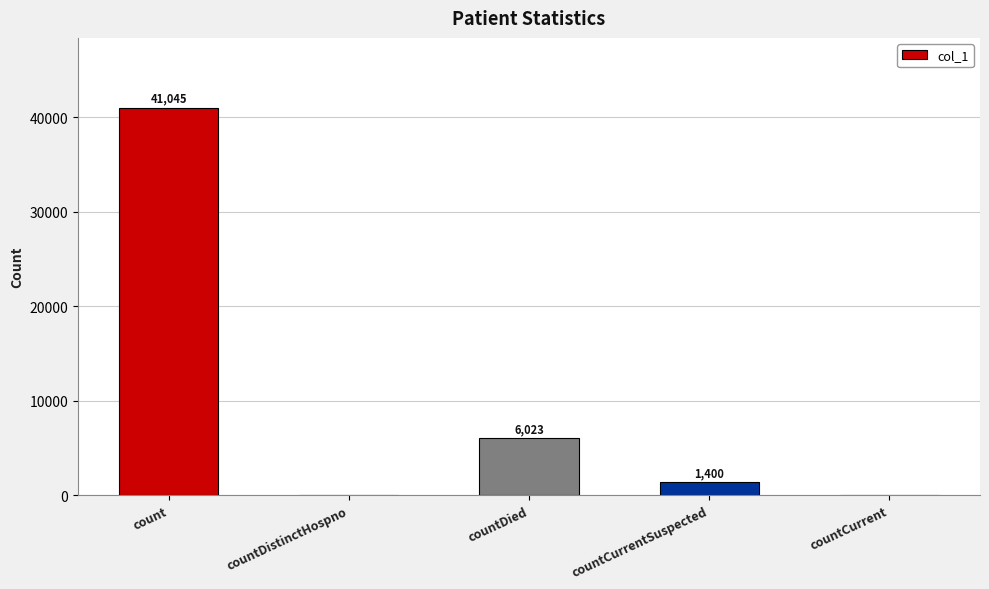

Are the bars grouped side by side (vs. stacked)?

No